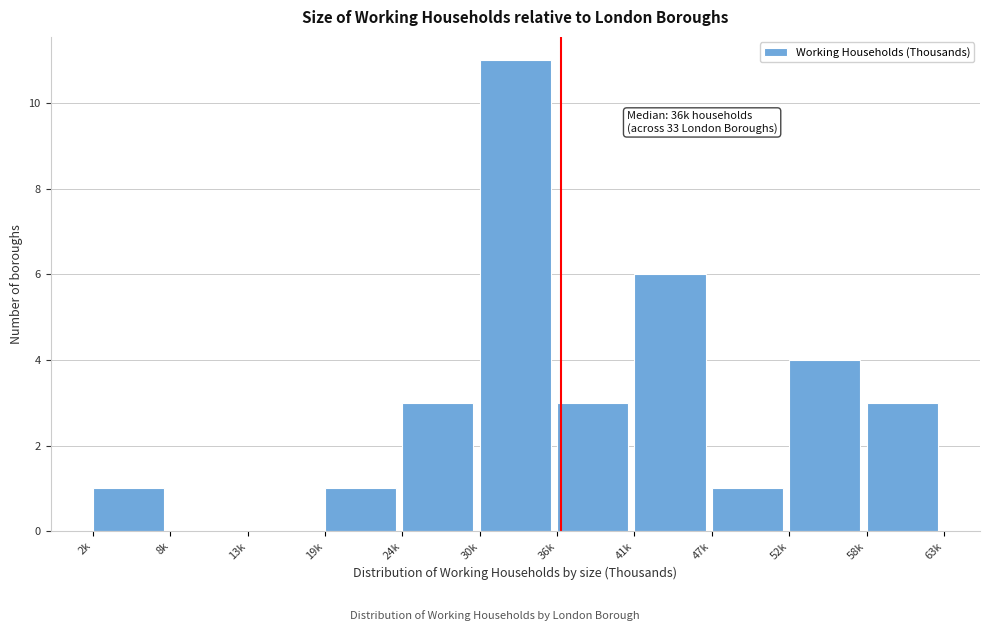

Reading left to right, transcribe all the data shown in this chart.

2k=1	8k=0	13k=0	19k=1	24k=3	30k=11	36k=3	41k=6	47k=1	52k=4	58k=3